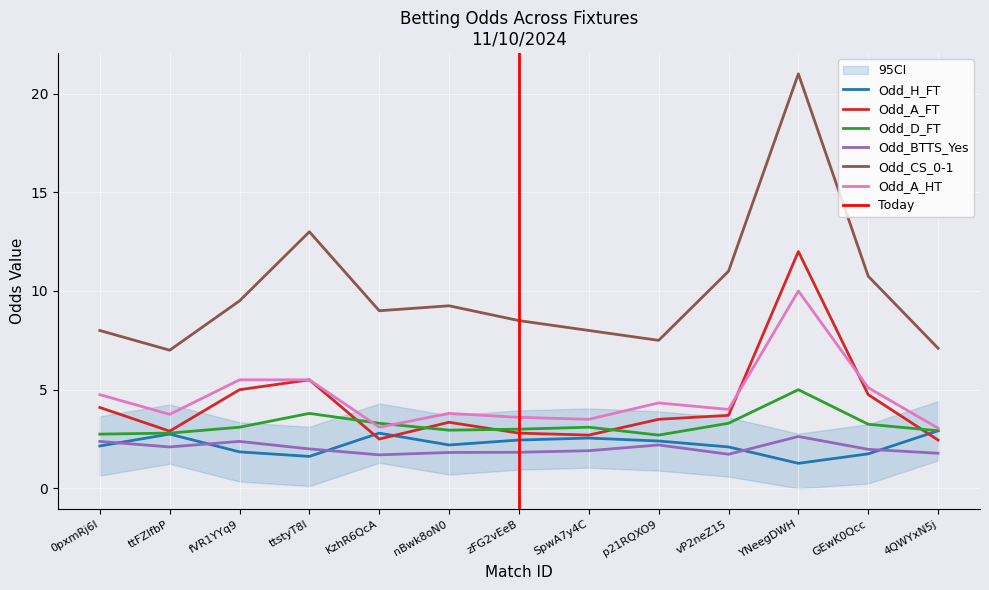

Count the number of categories in the chart.

13